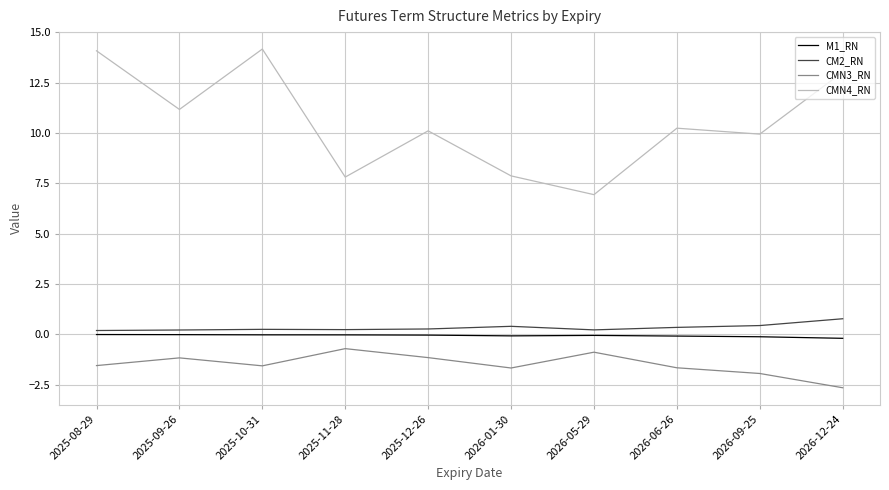

Which category has the lowest value across all series?

2026-12-24